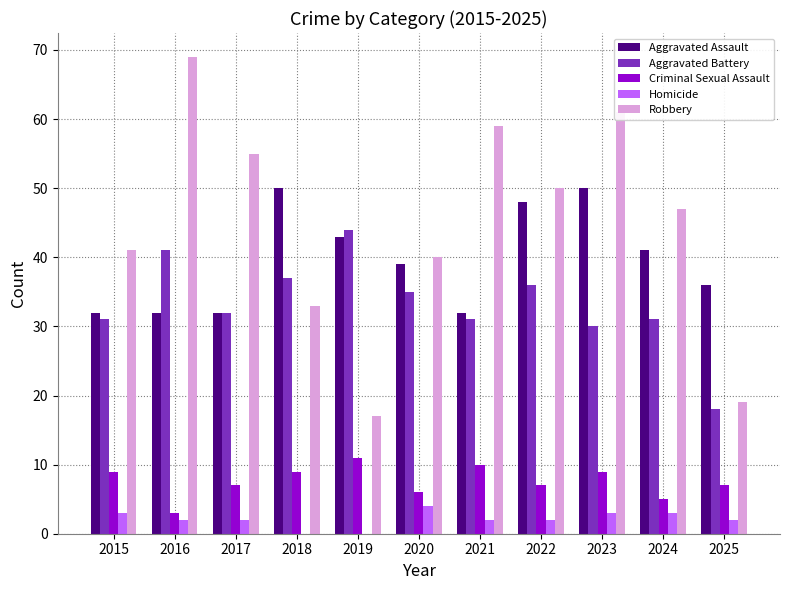

What is the total value across all series at 2018?

129